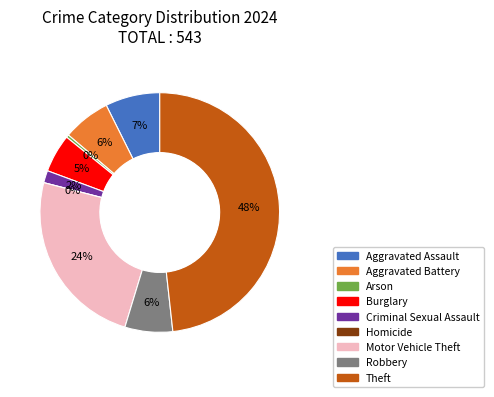

Which slice is the smallest?

Homicide